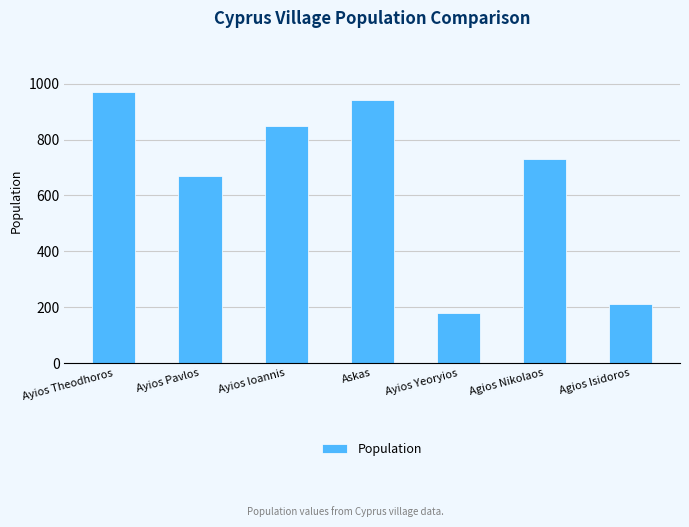

Reading left to right, extract all data points from this chart.

970	670	850	940	180	730	210